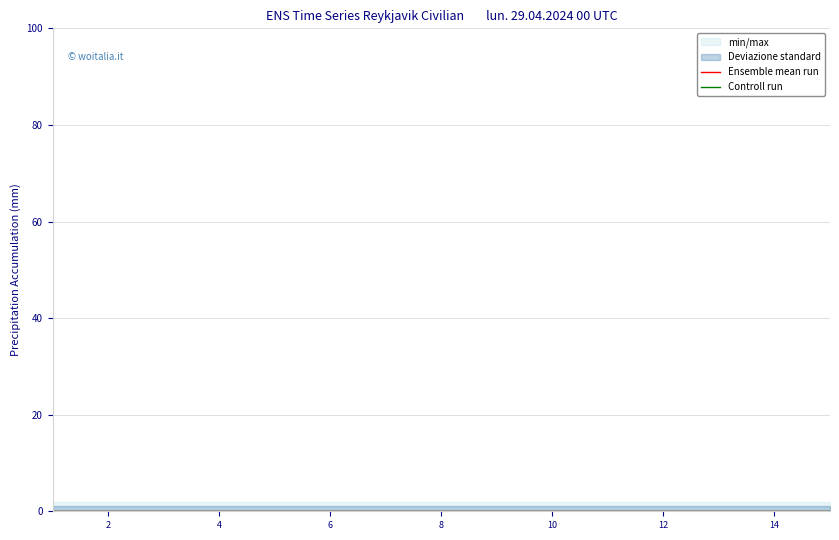

In Ensemble mean run, how many points are lower than both neighbors (excluding endpoints)?

13